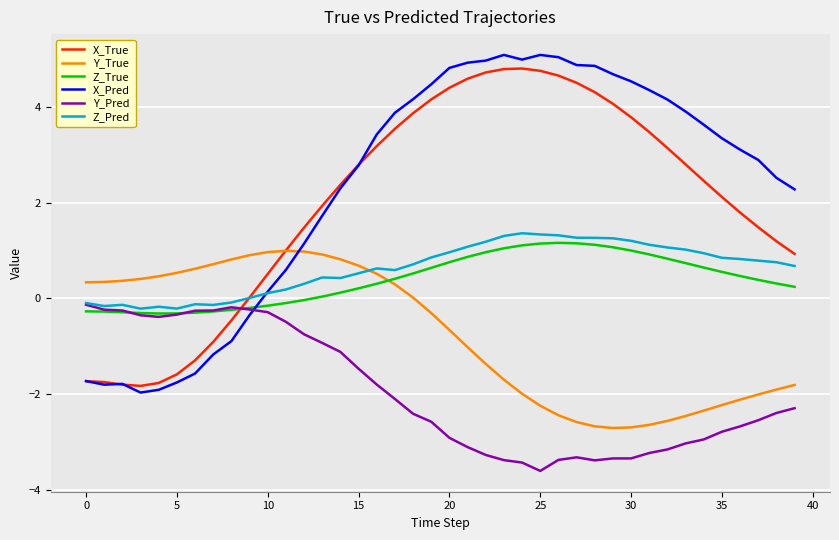

What is the highest value of the Z_True series?

1.2